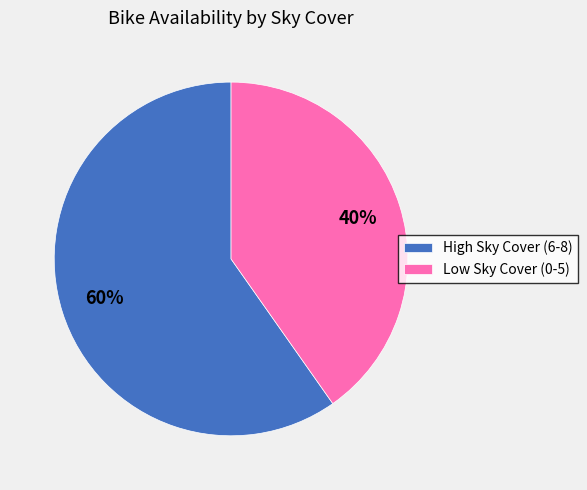

Is the sum of Low Sky Cover (0-5) and High Sky Cover (6-8) greater than half?

Yes